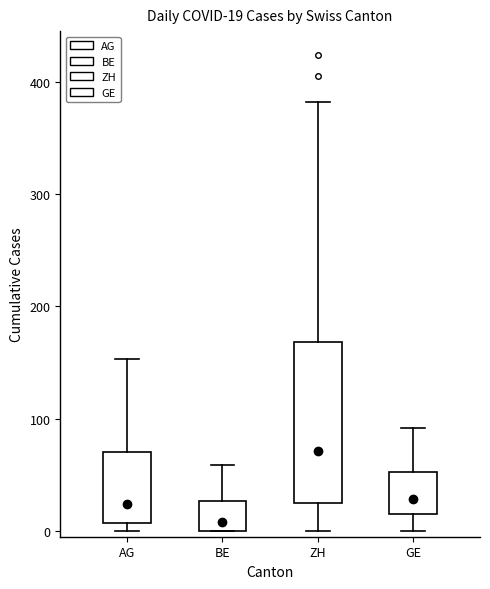

Which box has the lowest median line?

BE